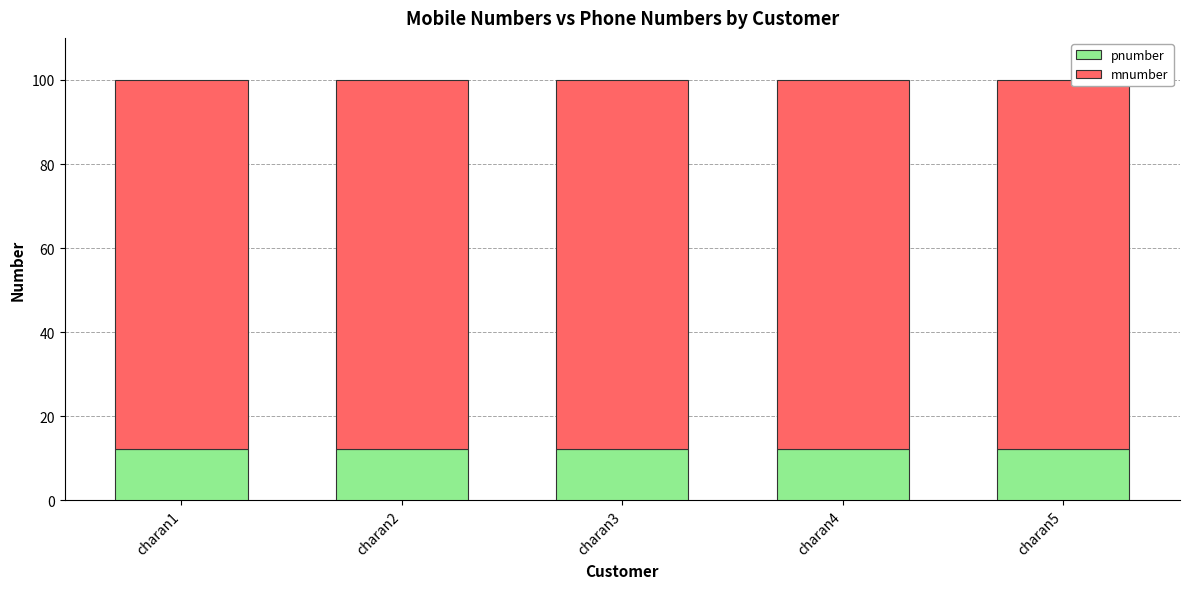

What is the maximum value for pnumber?

12.3